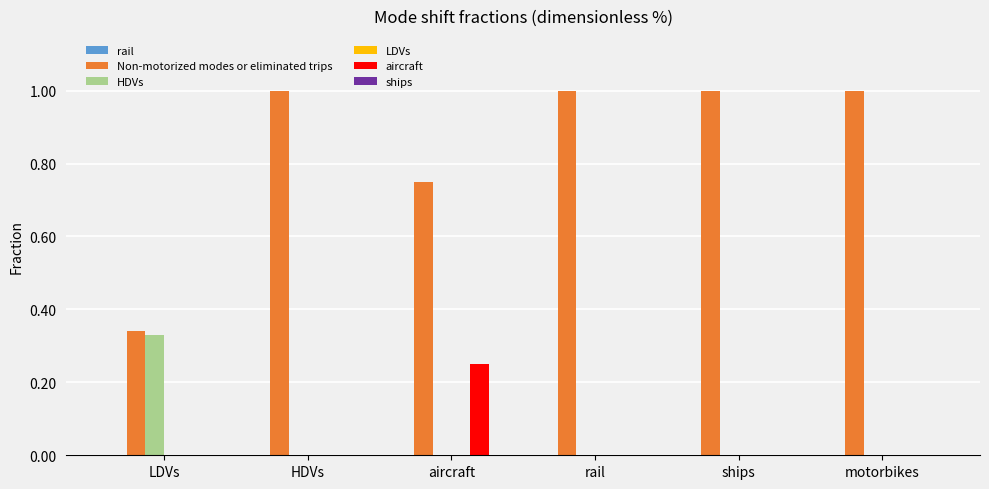

What is the highest value of the Non-motorized modes or eliminated trips series?

1.0